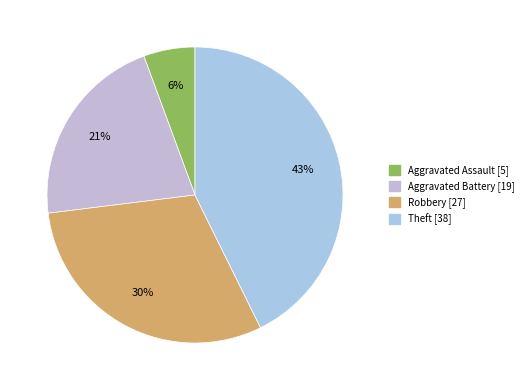

Combined, do Aggravated Battery and Aggravated Assault account for over 50%?

No